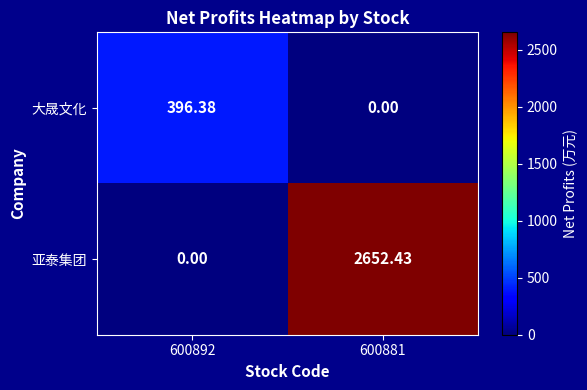

Which series has the largest total across all categories?

亚泰集团